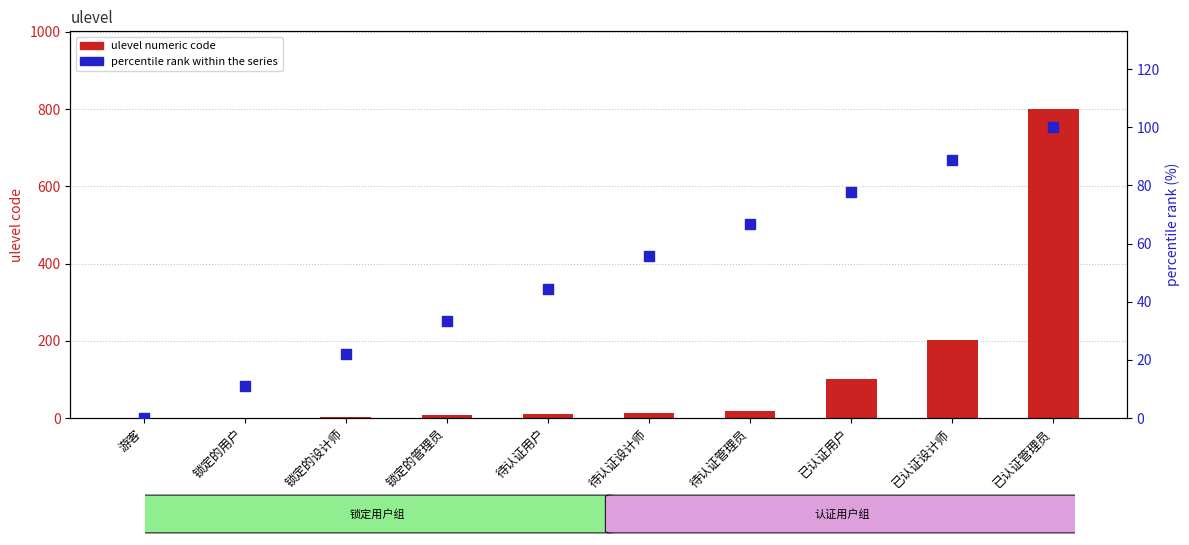

Which series contains the lowest Y value?

ulevel numeric code